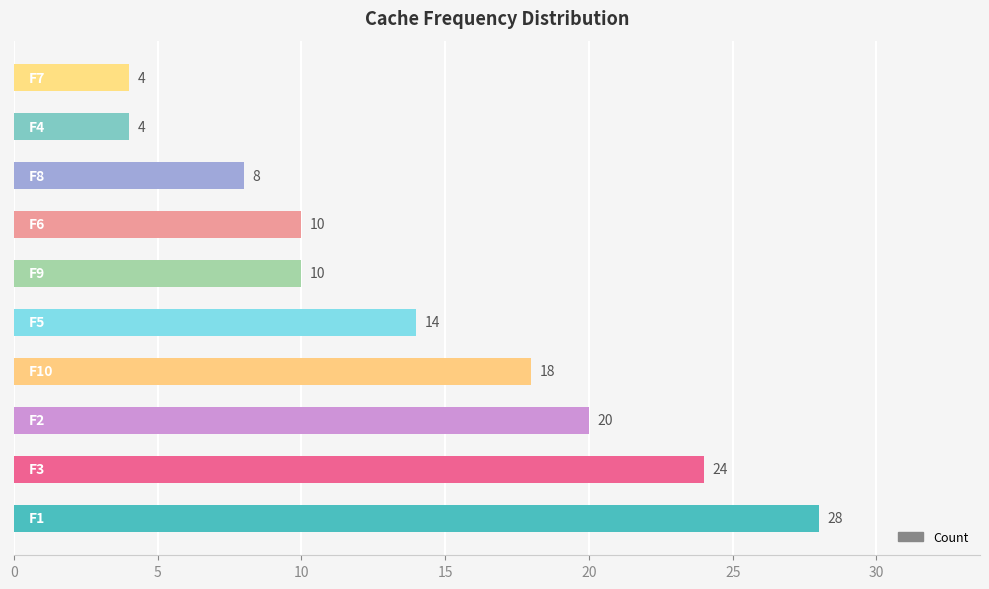

What is the greatest value displayed?

28